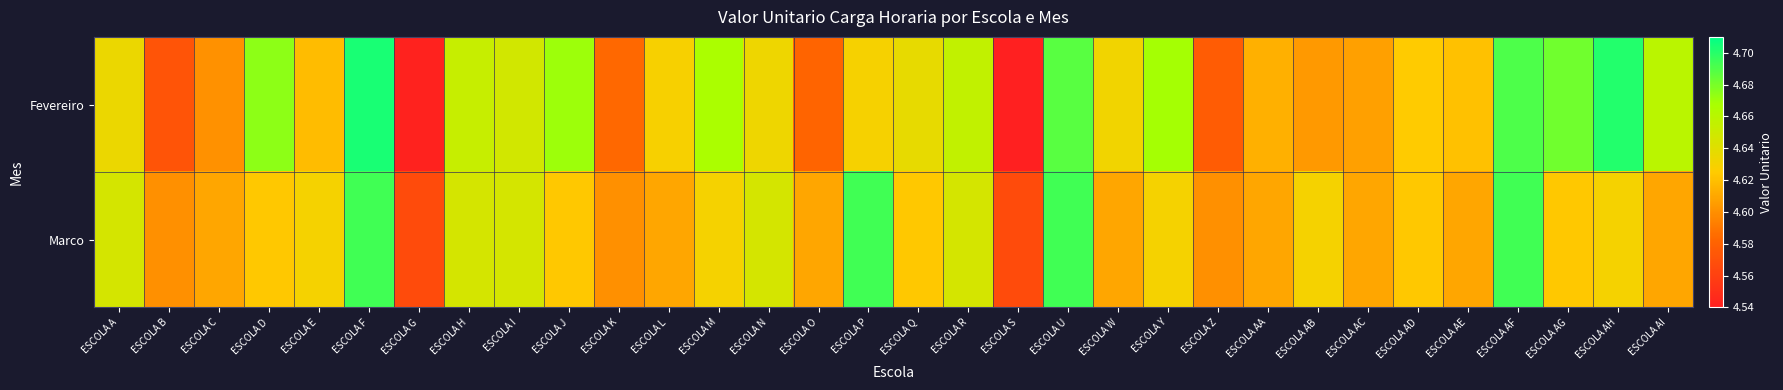

Which series has the widest spread of values?

Fevereiro